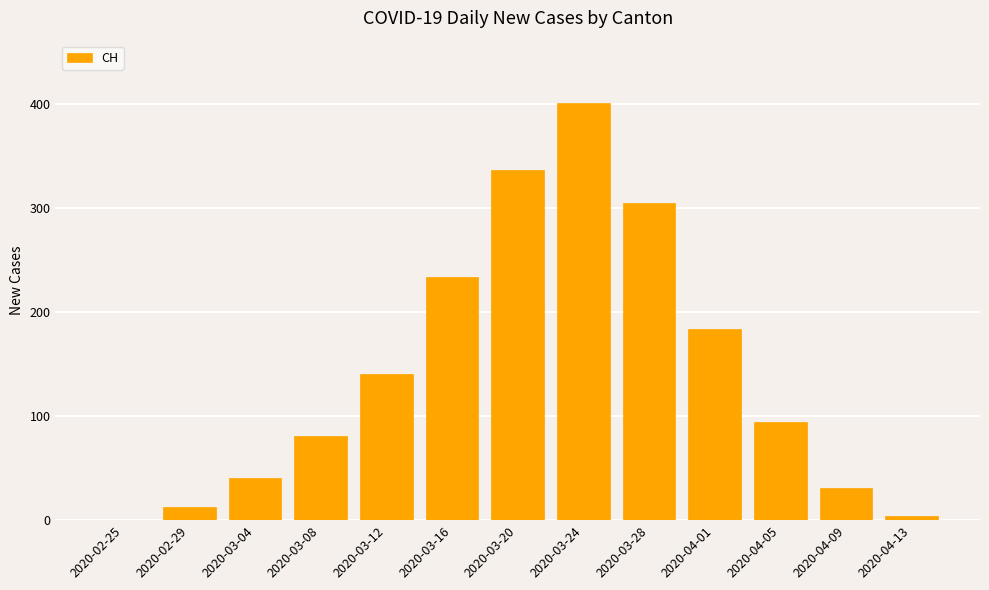

Between 2020-03-24 and 2020-04-05, which is larger?

2020-03-24